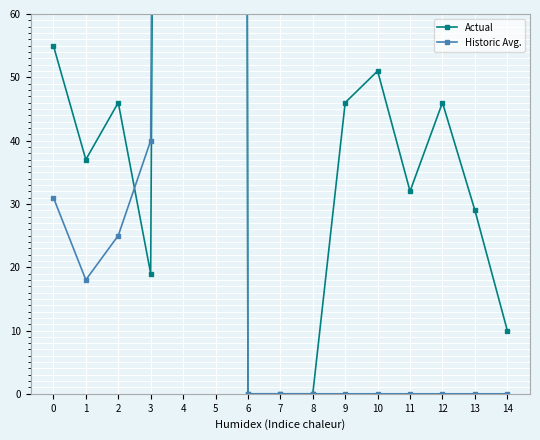

At which category is the sum across all series the highest?

5